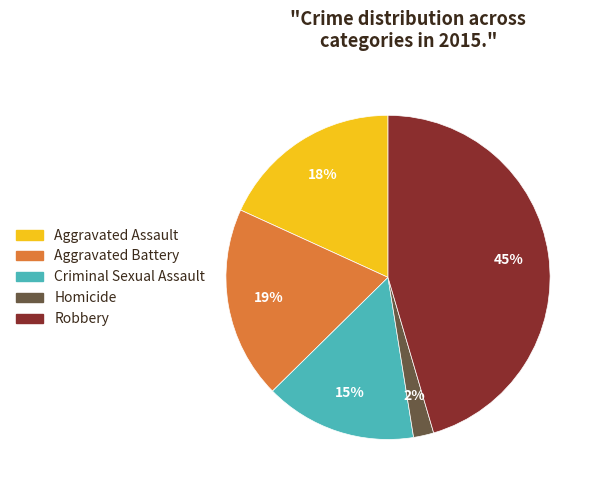

To the nearest percent, what is the difference between the Homicide and Aggravated Battery slice percentages?

17%